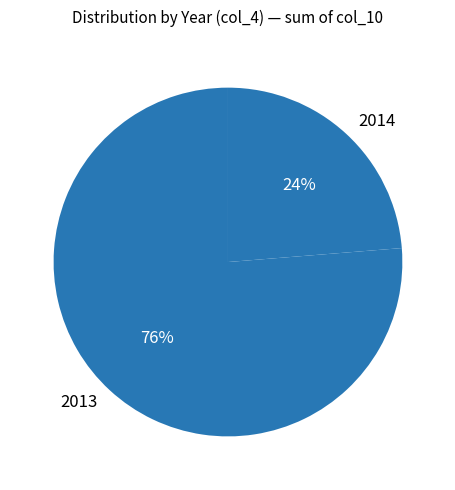

Which slice represents more than half of the pie?

2013